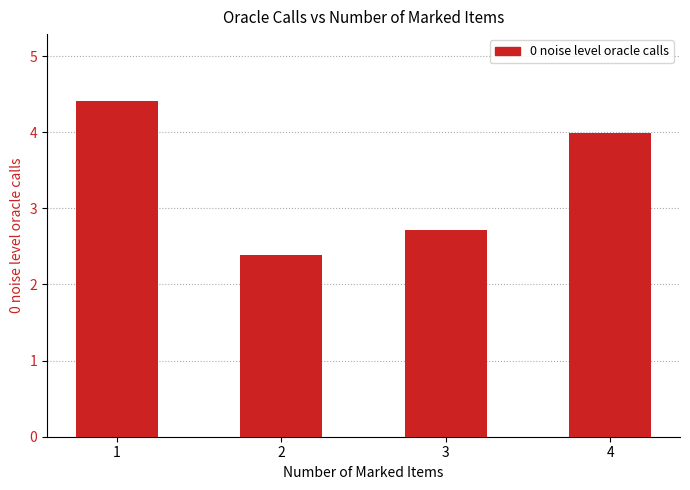

Is it true that the value at 3 is 2.7?

True